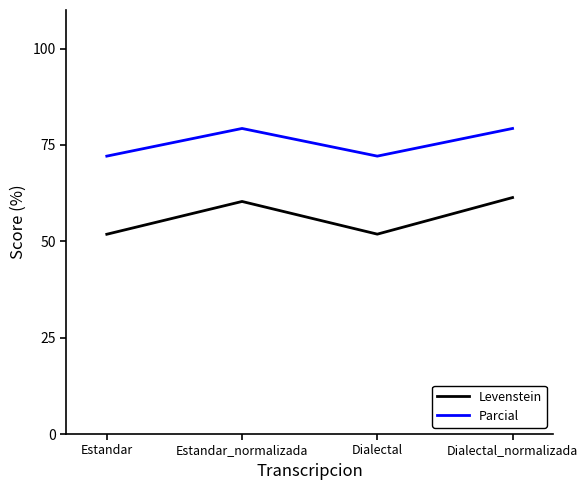

Which series changed the most between Estandar and Dialectal_normalizada?

Levenstein